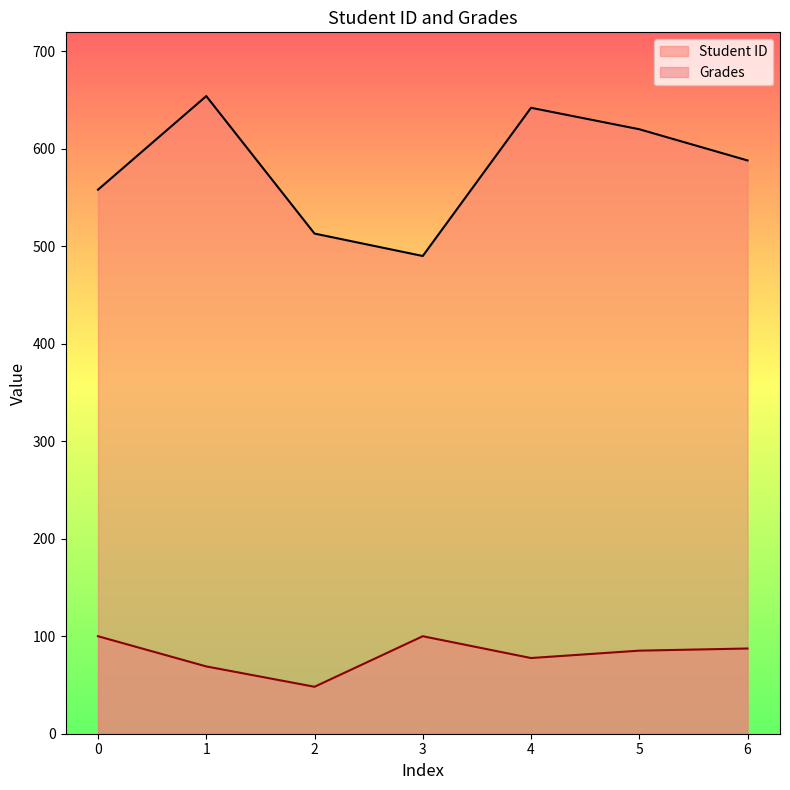

True or false: Grades and Student ID cross at least once.

False